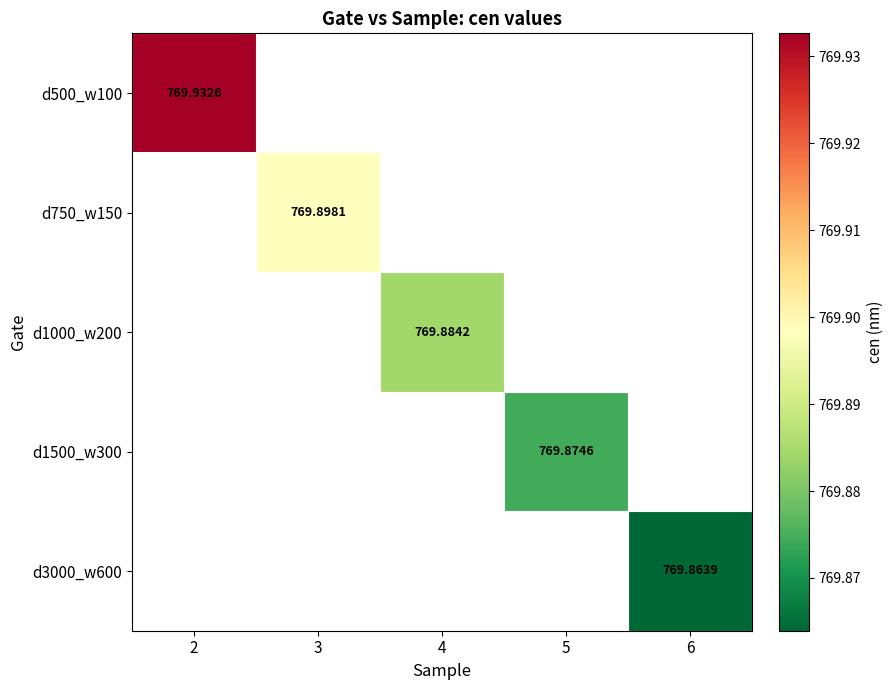

Which category has the highest value across all series?

2